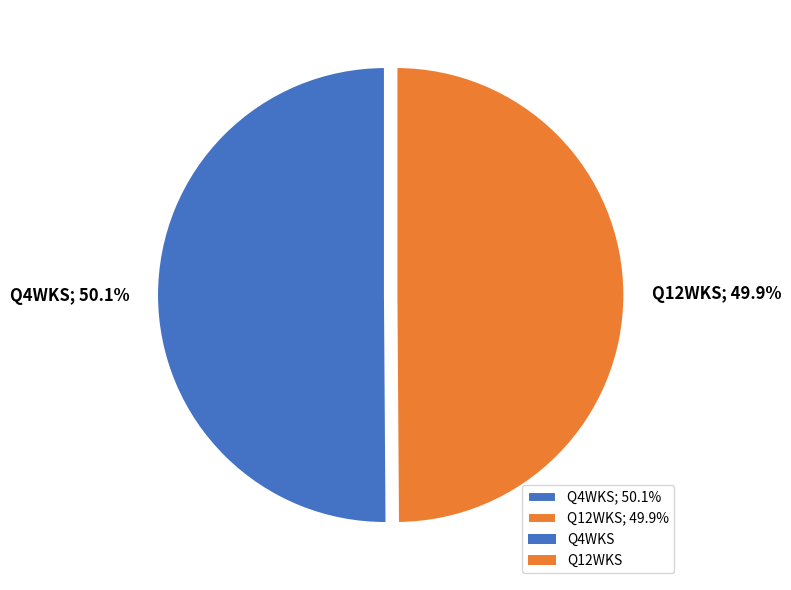

Count the number of slices in the pie.

2